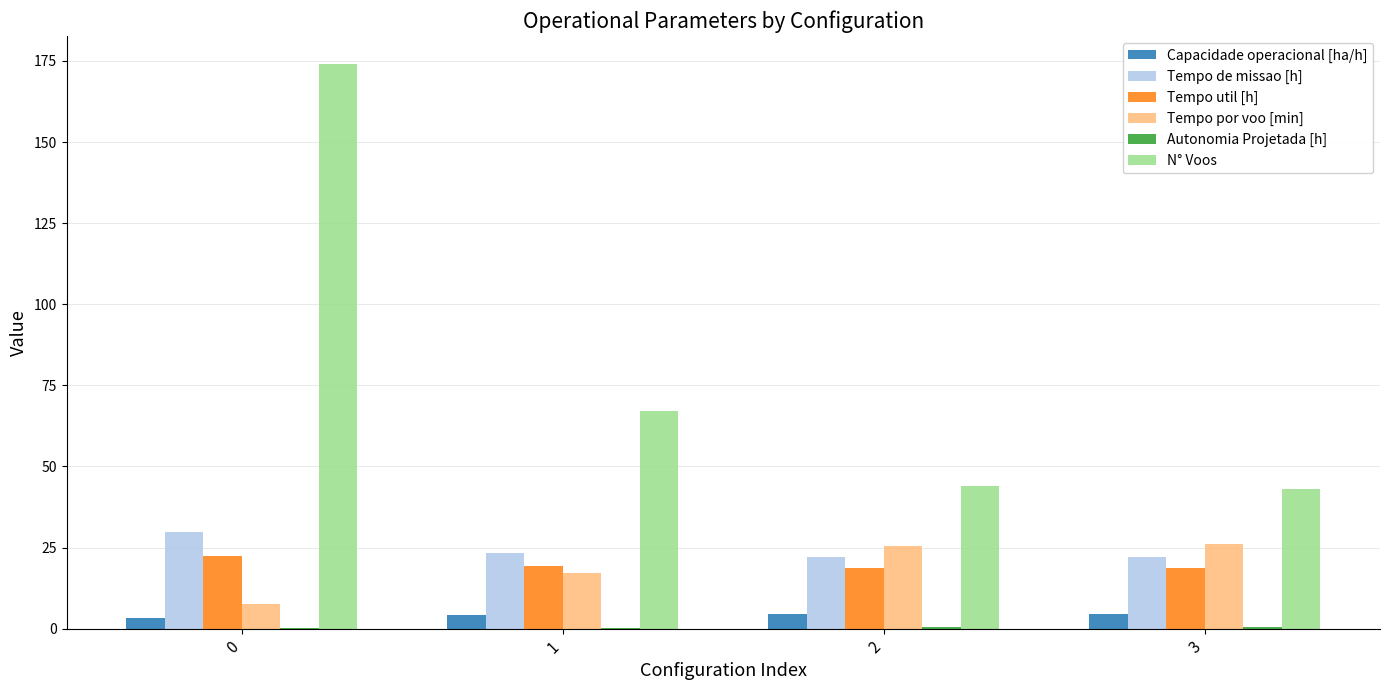

What is the sum of all Capacidade operacional [ha/h] values?

16.7